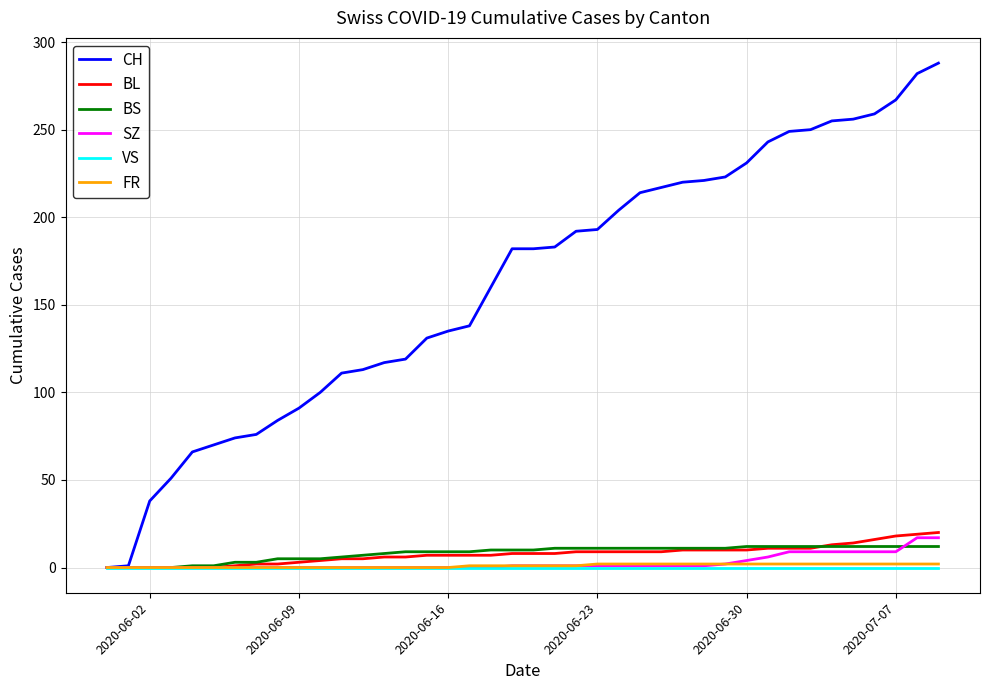

What is the maximum value shown in the chart?

288